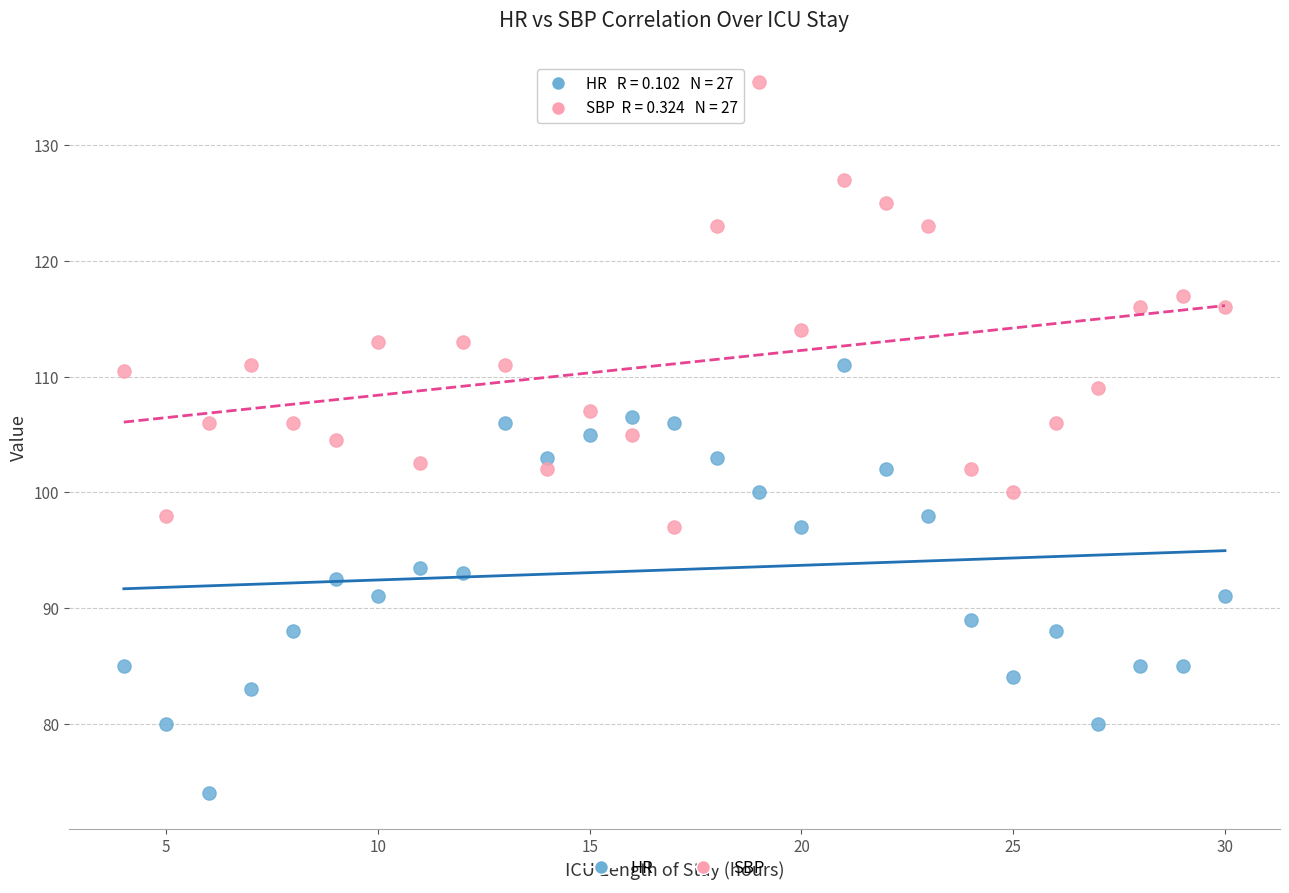

Across all data points, what is the range of Y values (max minus min)?

61.5